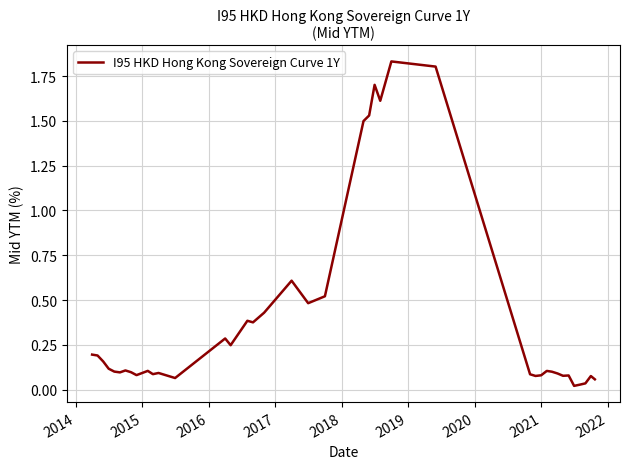

Does the chart have visible grid lines?

Yes